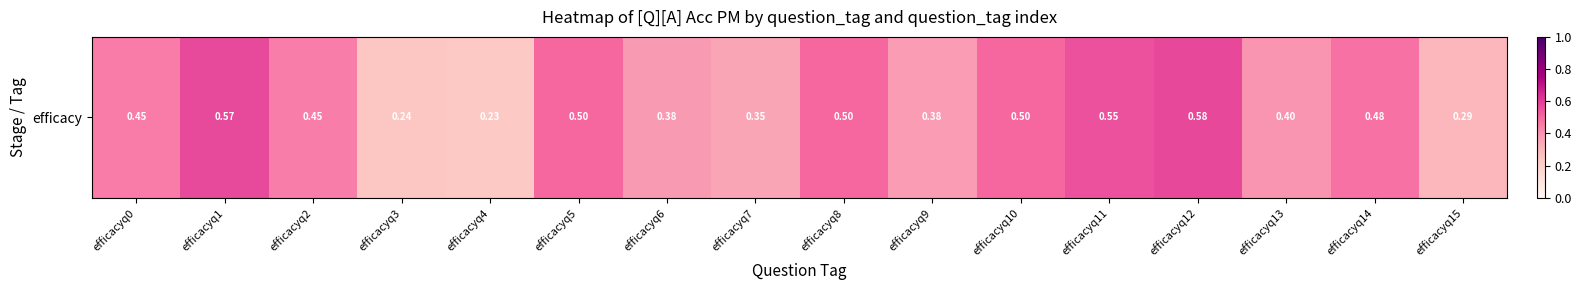

List the labels in order of value, largest first.

efficacyq12, efficacyq1, efficacyq11, efficacyq5, efficacyq8, efficacyq10, efficacyq14, efficacyq0, efficacyq2, efficacyq13, efficacyq6, efficacyq9, efficacyq7, efficacyq15, efficacyq3, efficacyq4